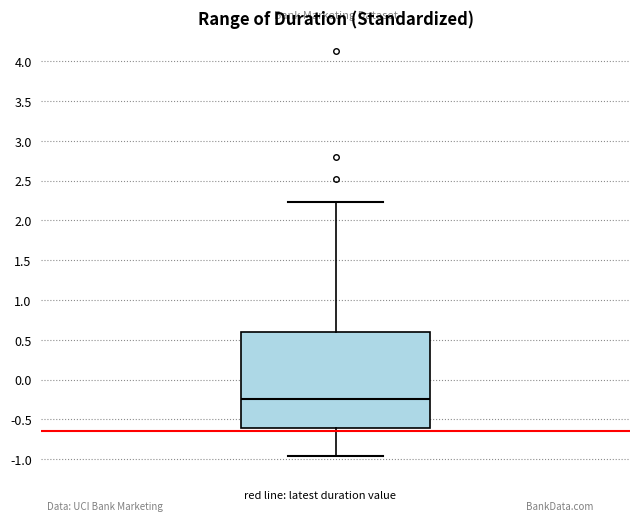

Read this box plot against the y-axis: the position of the median line, the range covered by the box, and the ends of both whiskers. The values are not printed on the chart, so give them approximately, as read against the axis.

median -0.25, box -0.60 to 0.60, whiskers -0.95 to 2.20